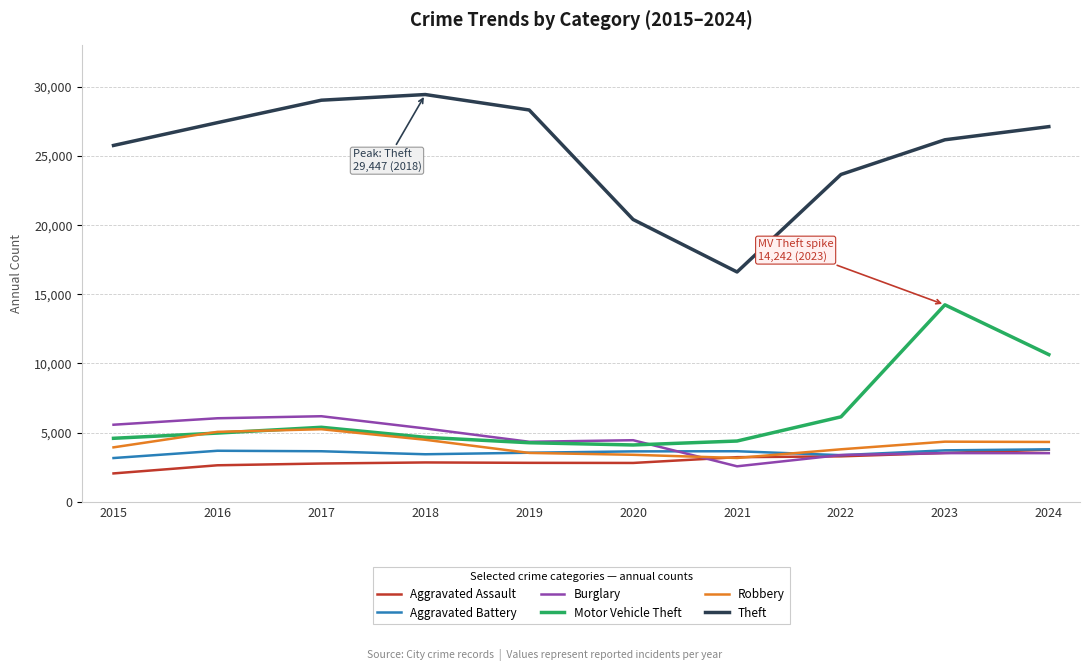

Does the chart display data point markers on the line(s)?

No